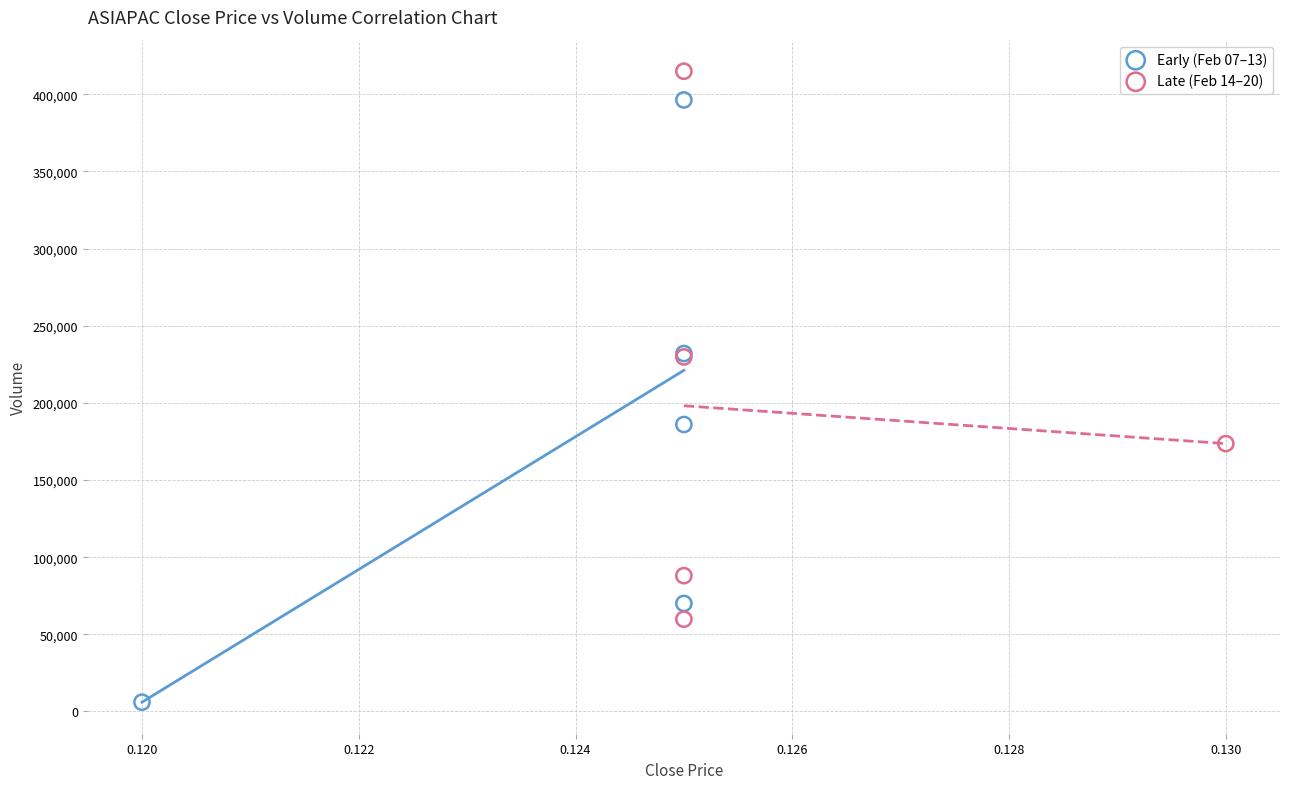

Which series has the largest Y range (max minus min)?

Early (Feb 07–13)